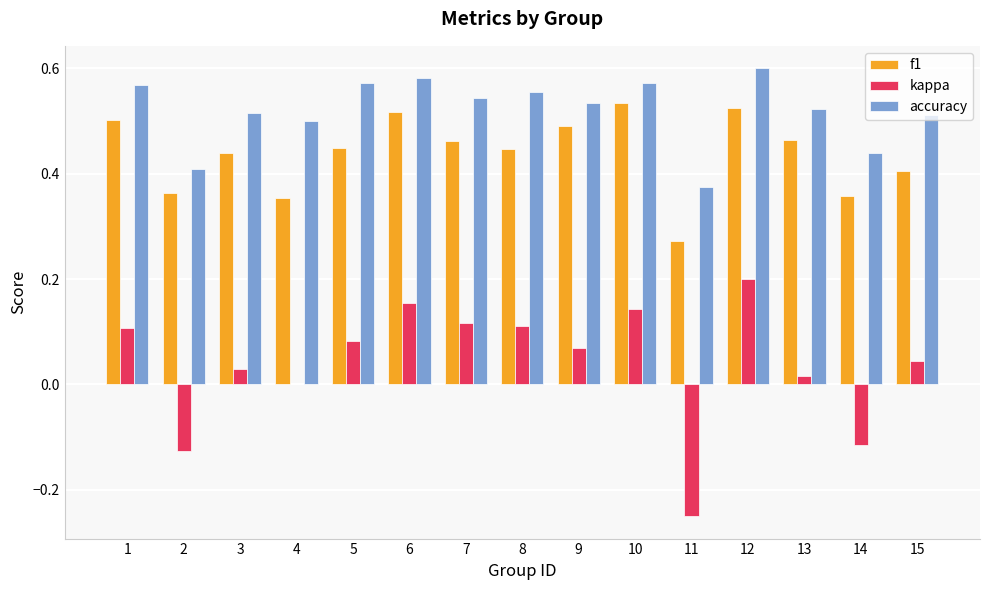

Which series changed the most between 11 and 13?

kappa